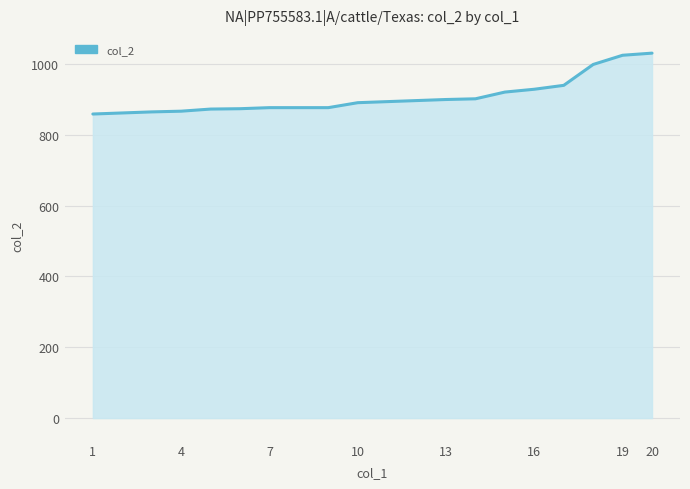

What is the maximum value shown in the chart?

1031